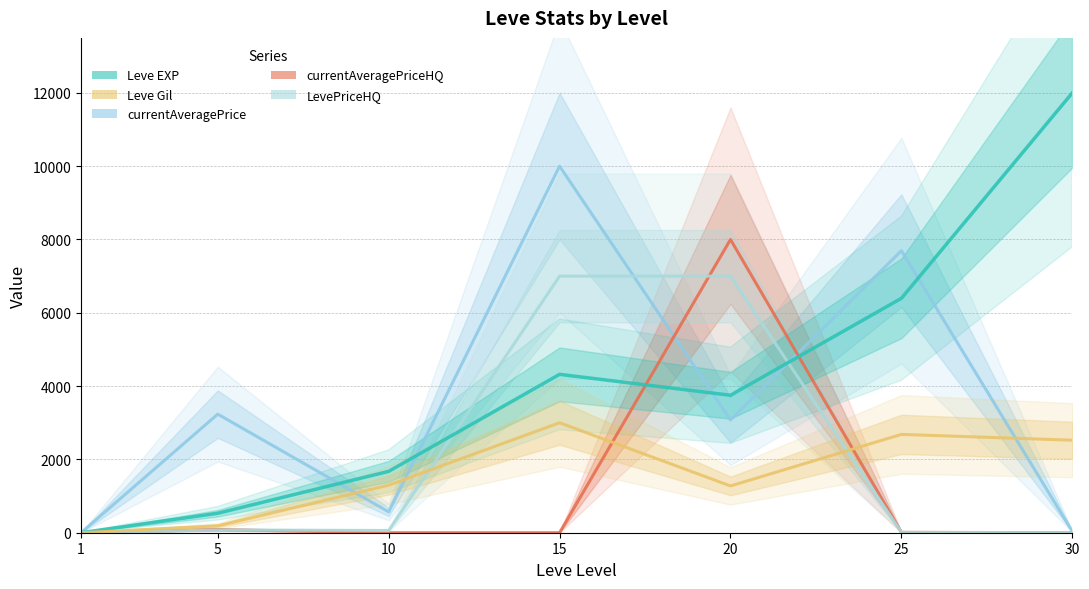

Does the chart have visible grid lines?

Yes